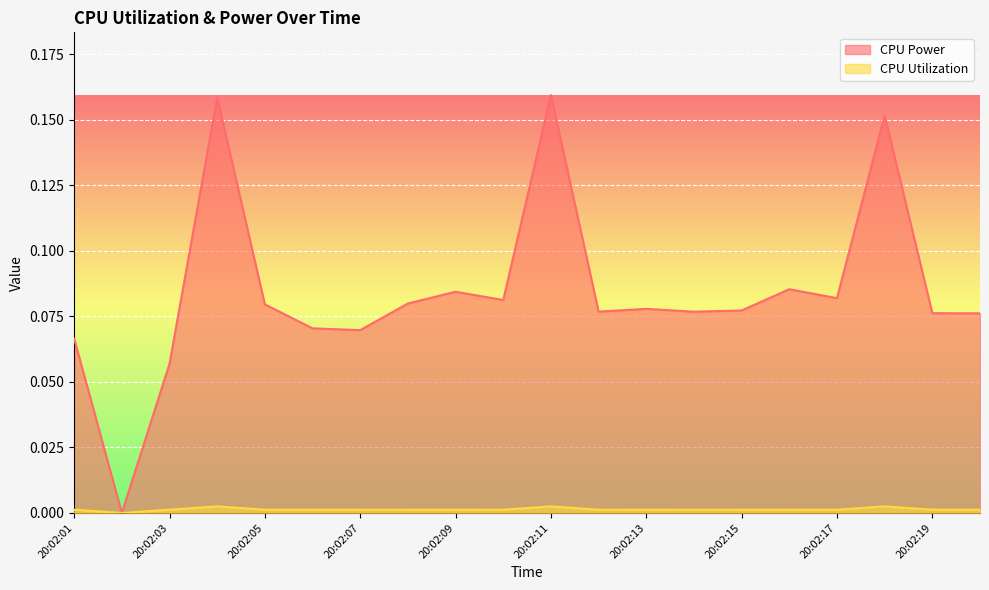

What is the total value across all series at 20:02:19?

0.1